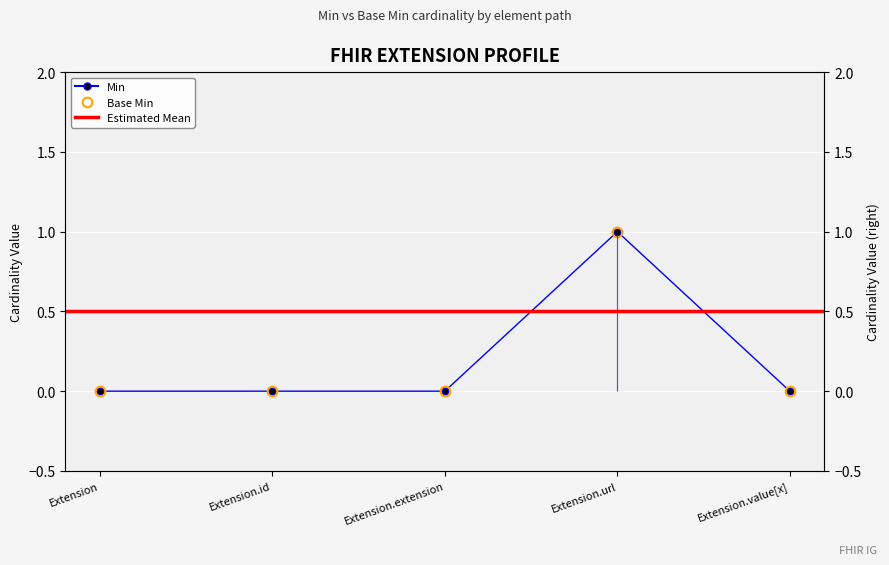

Count the number of data series in this chart.

2